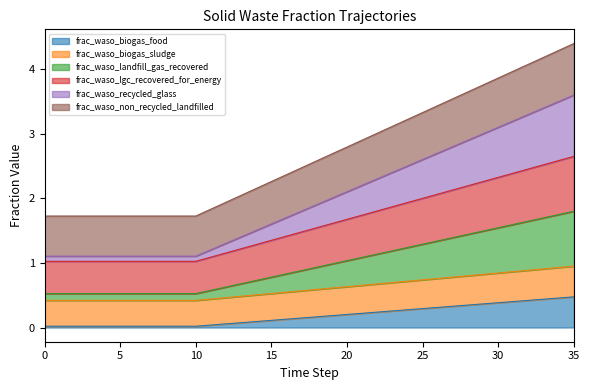

What is the spread (max minus min) of values at 22?

2.8